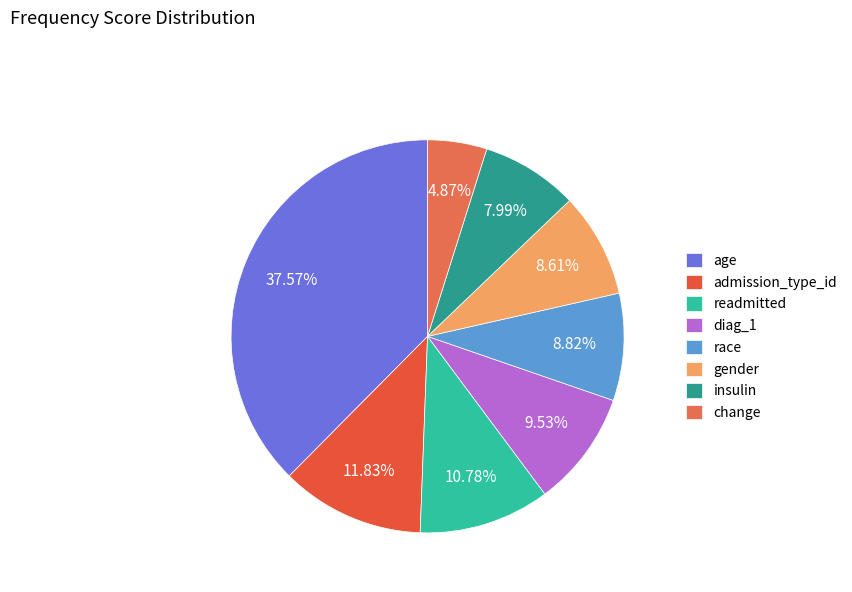

To the nearest percent, what is the difference between the readmitted and diag_1 slice percentages?

1%